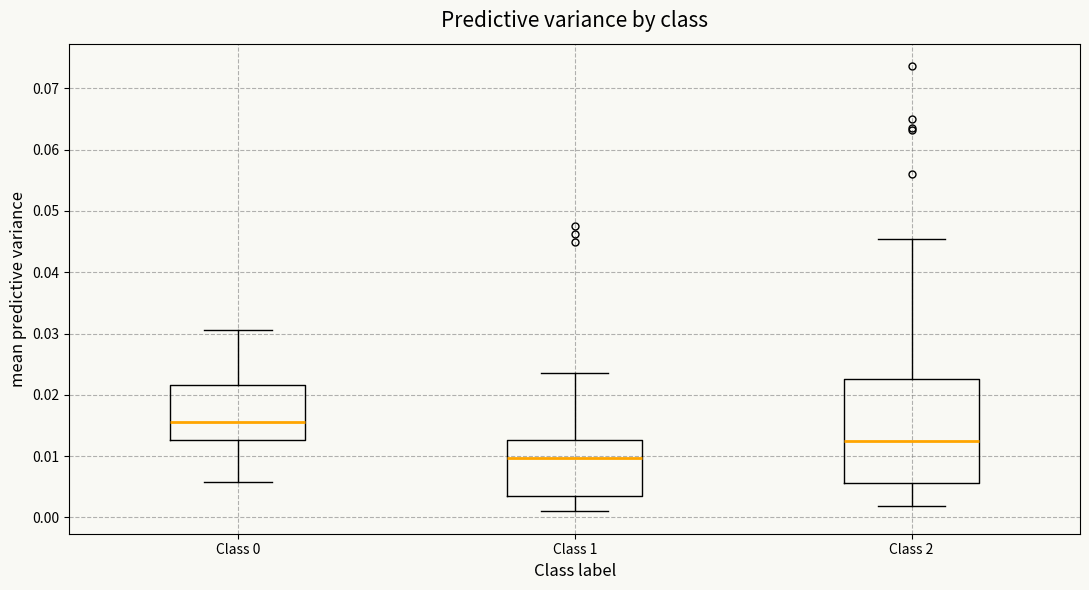

Reading left to right, read every box against the y-axis: the position of its median line, the range the box covers, and the ends of its whiskers. The values are not printed on the chart, so give them approximately, as read against the axis.

Class 0: median 0.015, box 0.013 to 0.022, whiskers 0.006 to 0.031
Class 1: median 0.010, box 0.004 to 0.013, whiskers 0.001 to 0.024
Class 2: median 0.013, box 0.006 to 0.023, whiskers 0.002 to 0.045